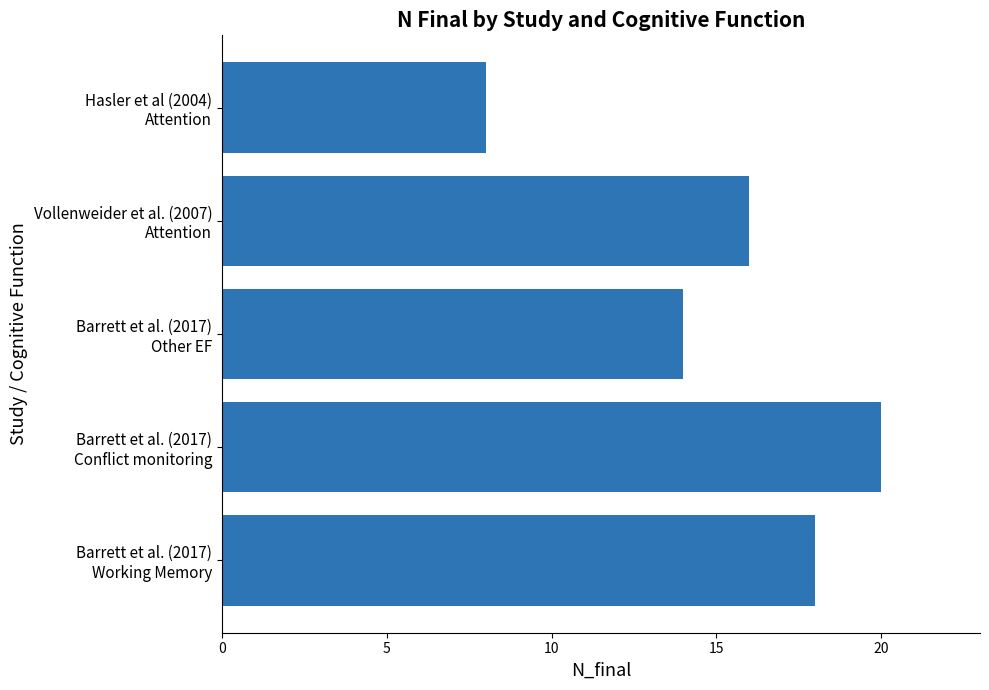

What is the average value?

15